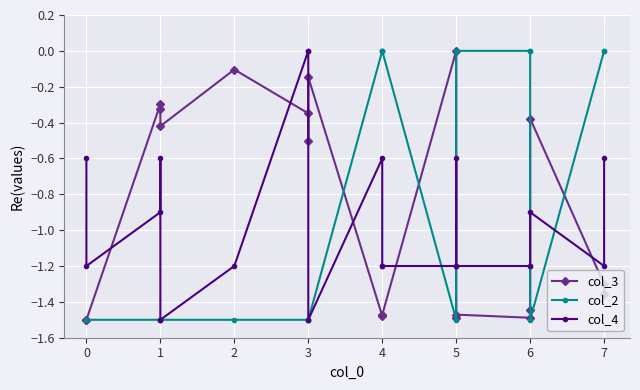

What is the sum of all col_2 values?

-16.5